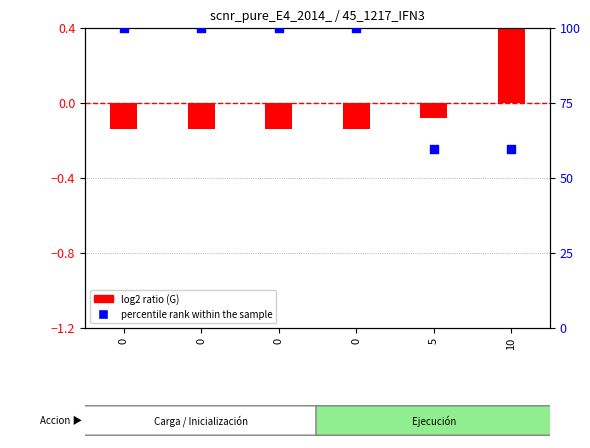

At how many categories does at least one series exceed 26?

6